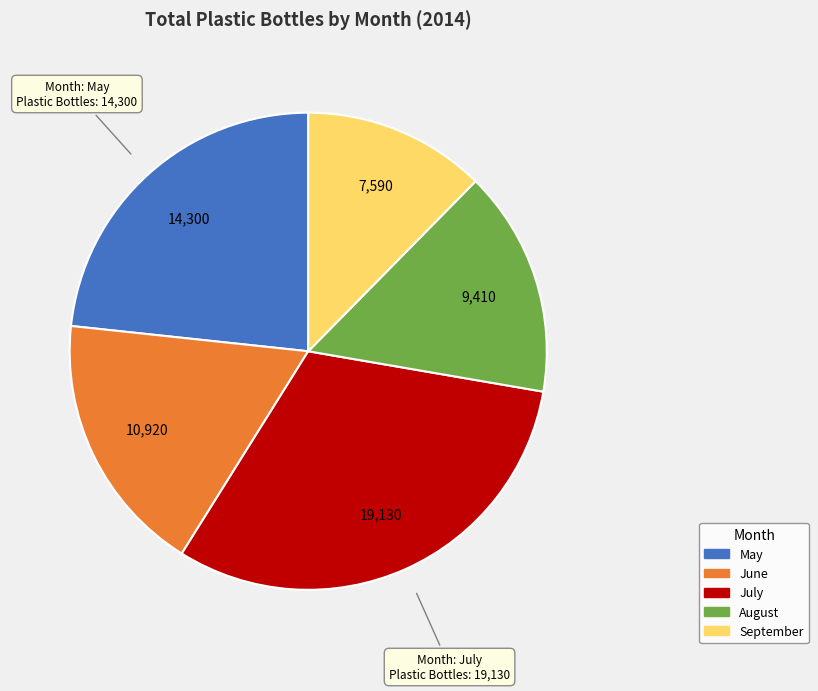

Rank the categories by value from highest to lowest.

July, May, June, August, September